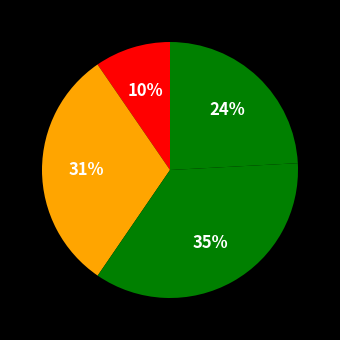

Count the number of slices in the pie.

4